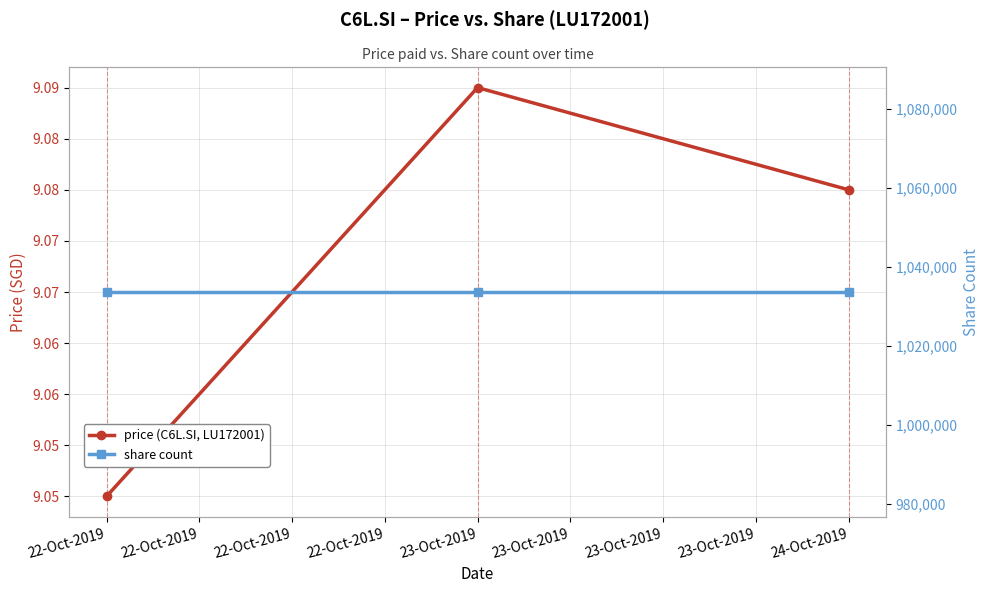

Reading left to right, what are all the values shown in this chart?

price (C6L.SI, LU172001): 9.1	9.1	9.1
share count: 1033658.0	1033658.0	1033658.0